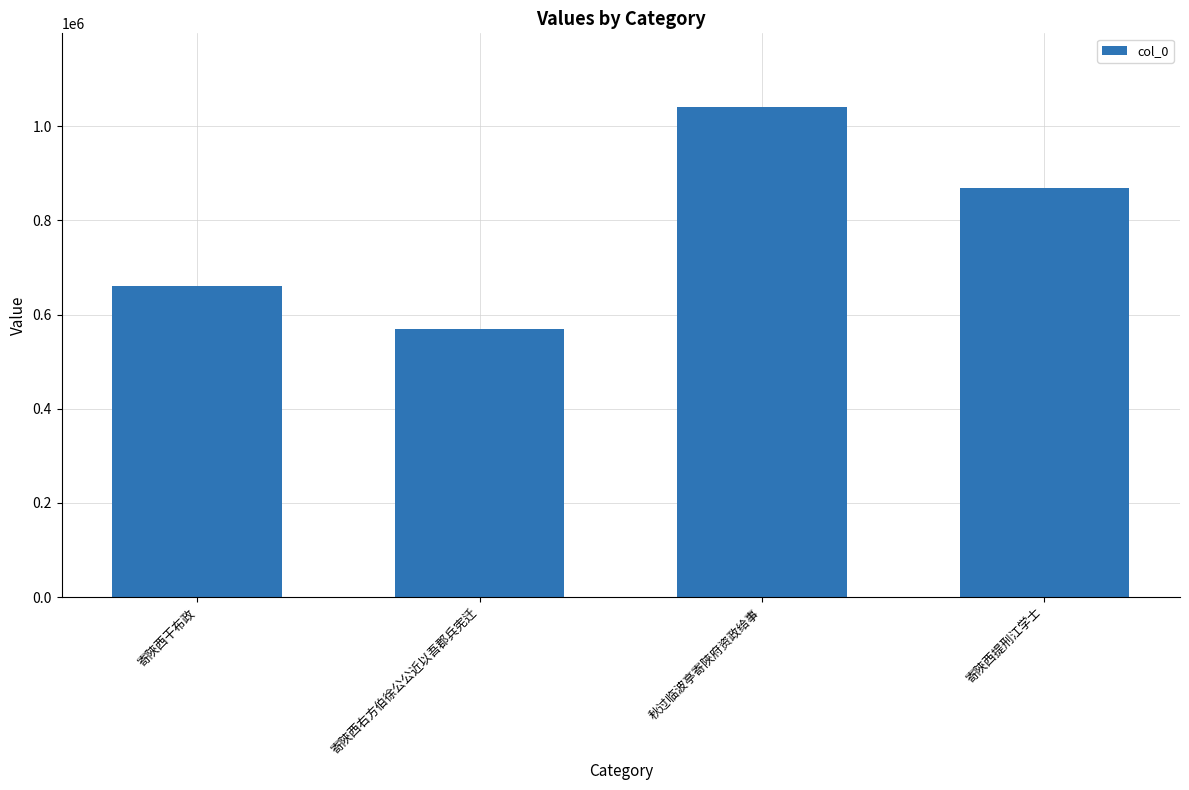

Which category has the highest value across all series?

秋过临波亭寄陜府资政给事